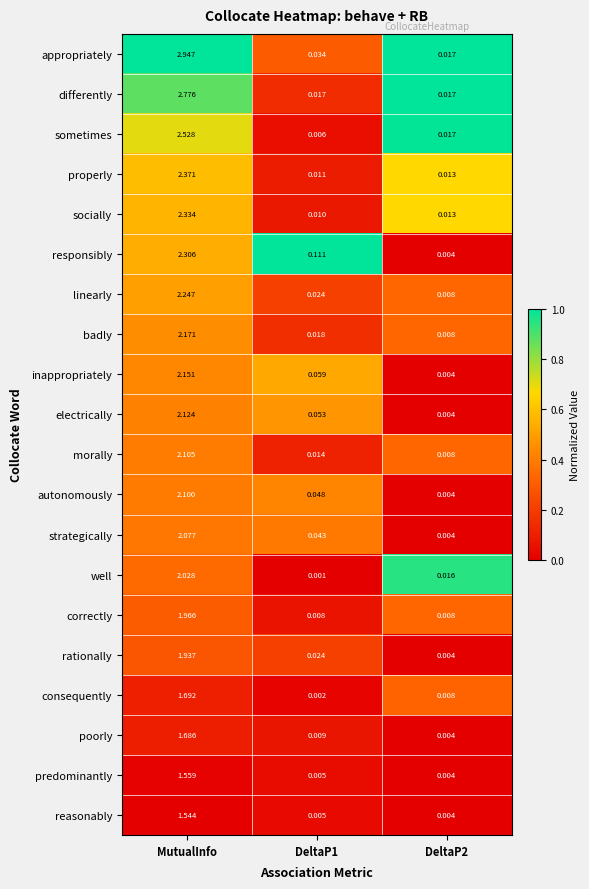

Which series has the largest total across all categories?

appropriately